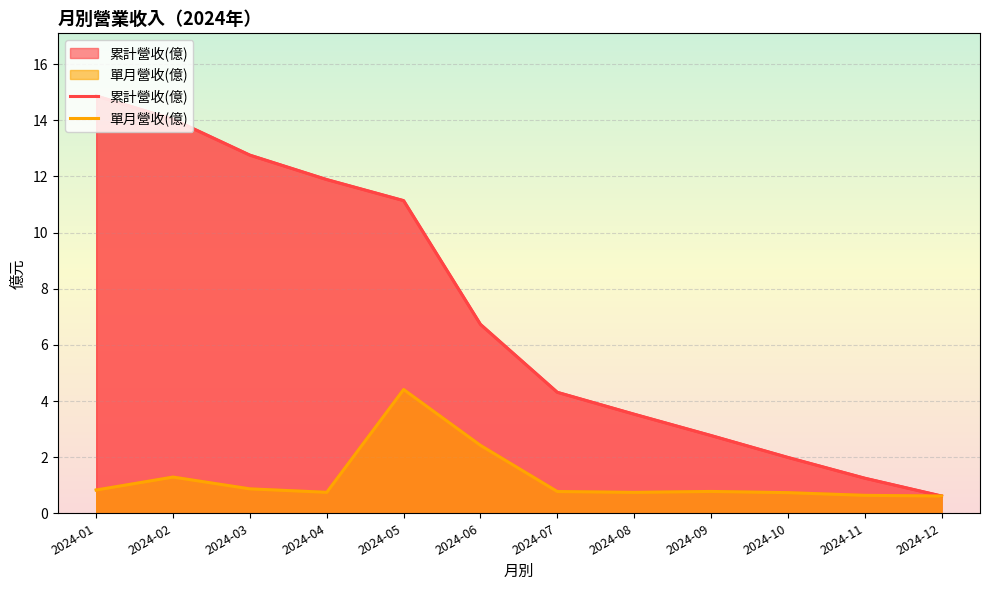

The 單月營收(億) series shows 0.8 at 2024-09. True or false?

True